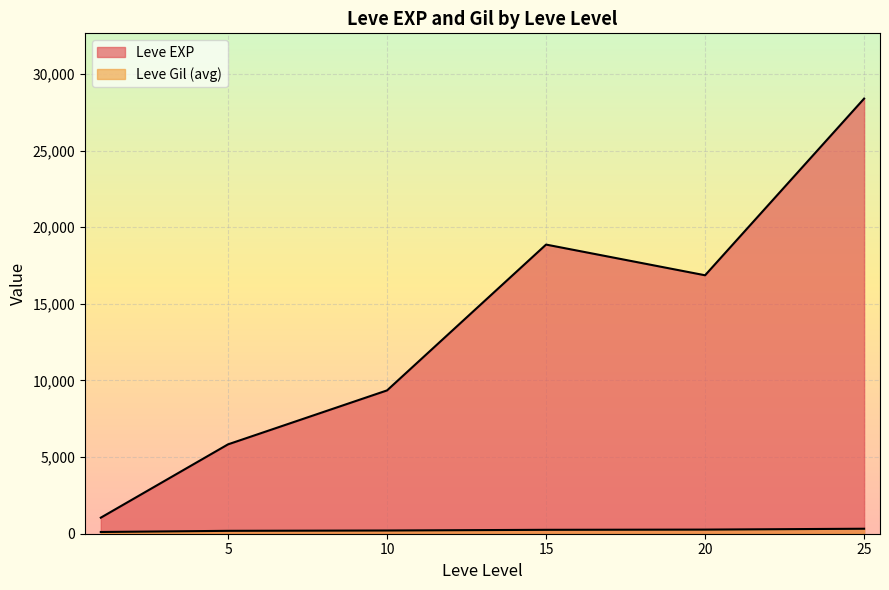

List the series in order of their overall mean, lowest first.

Leve Gil, Leve EXP